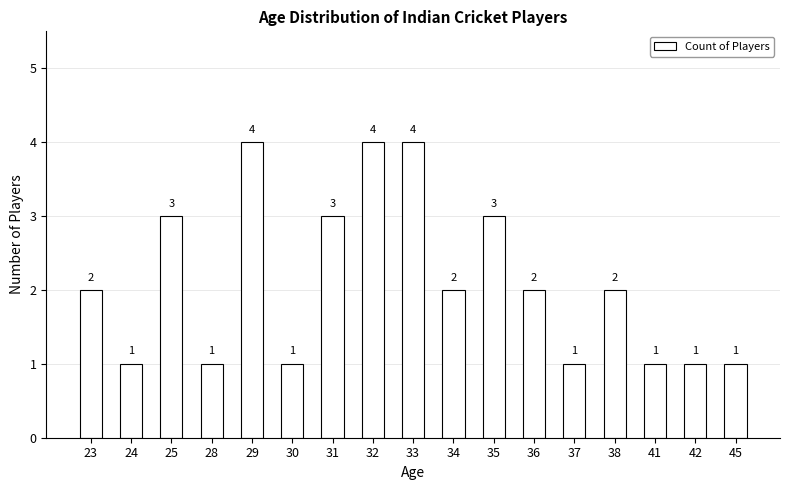

What is the sum of the values at 36 and 38?

4